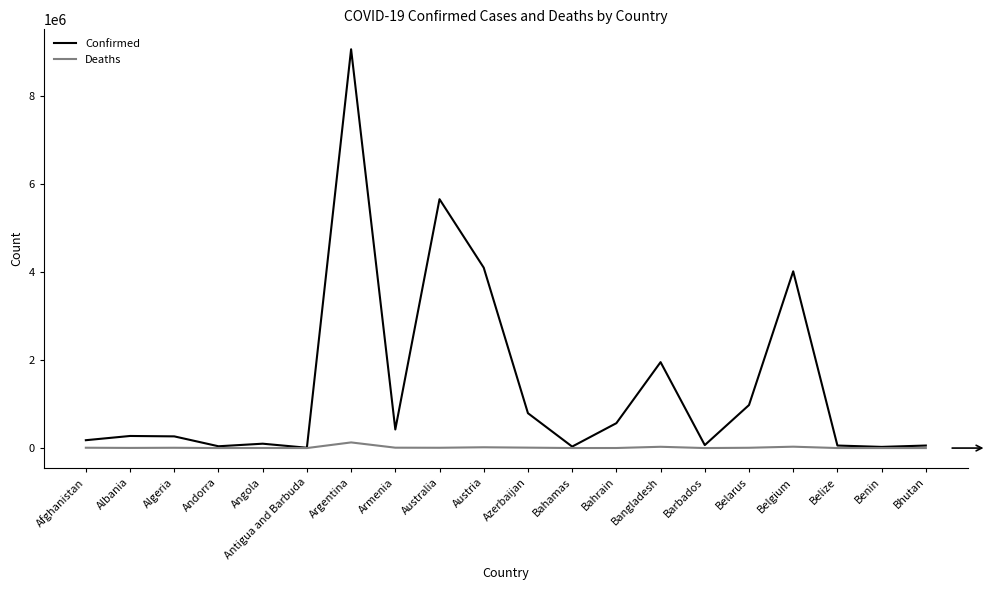

What is the difference between the maximum and second lowest values in the Confirmed series?

9033971